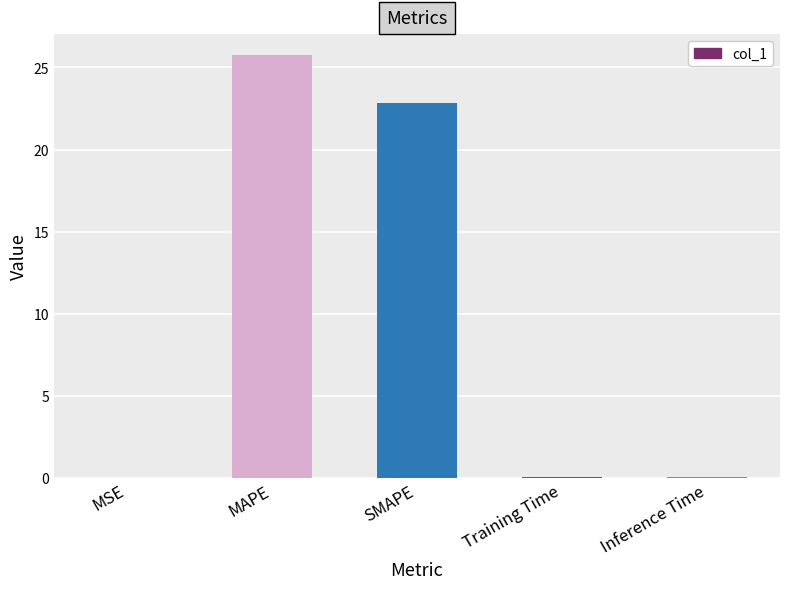

What is the change in value from MAPE to SMAPE?

-2.9